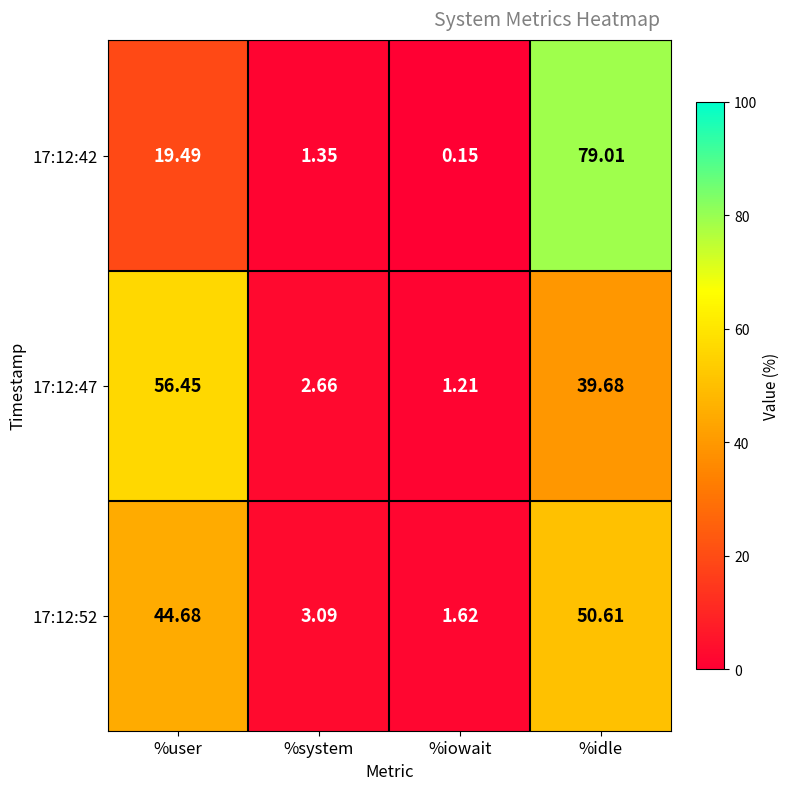

At how many categories does at least one series exceed 61?

1